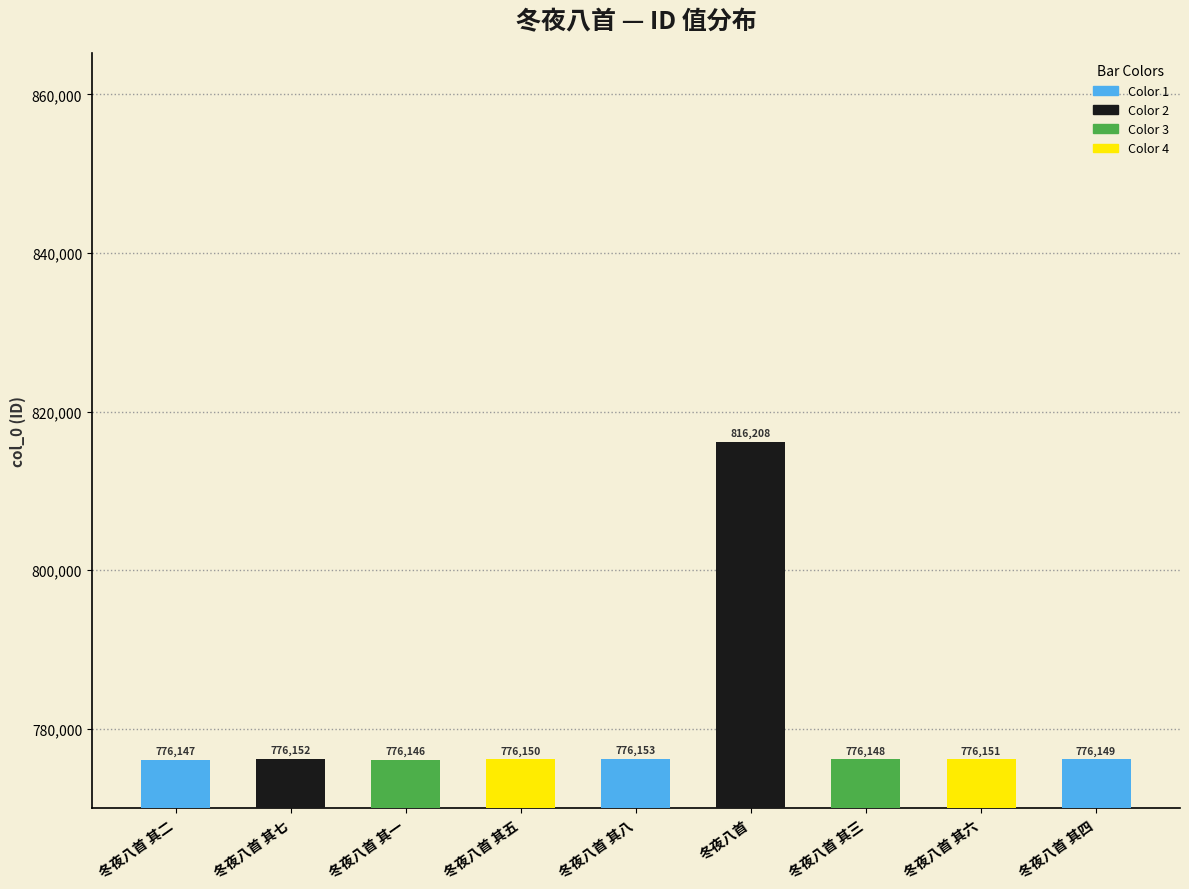

The value at 冬夜八首 其八 is 776153. True or false?

True